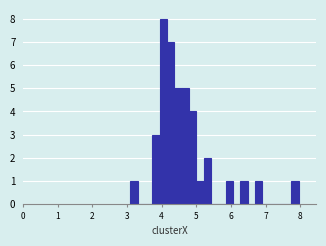

Read against the x-axis, roughly where is the centre of the tallest bar?

4.0